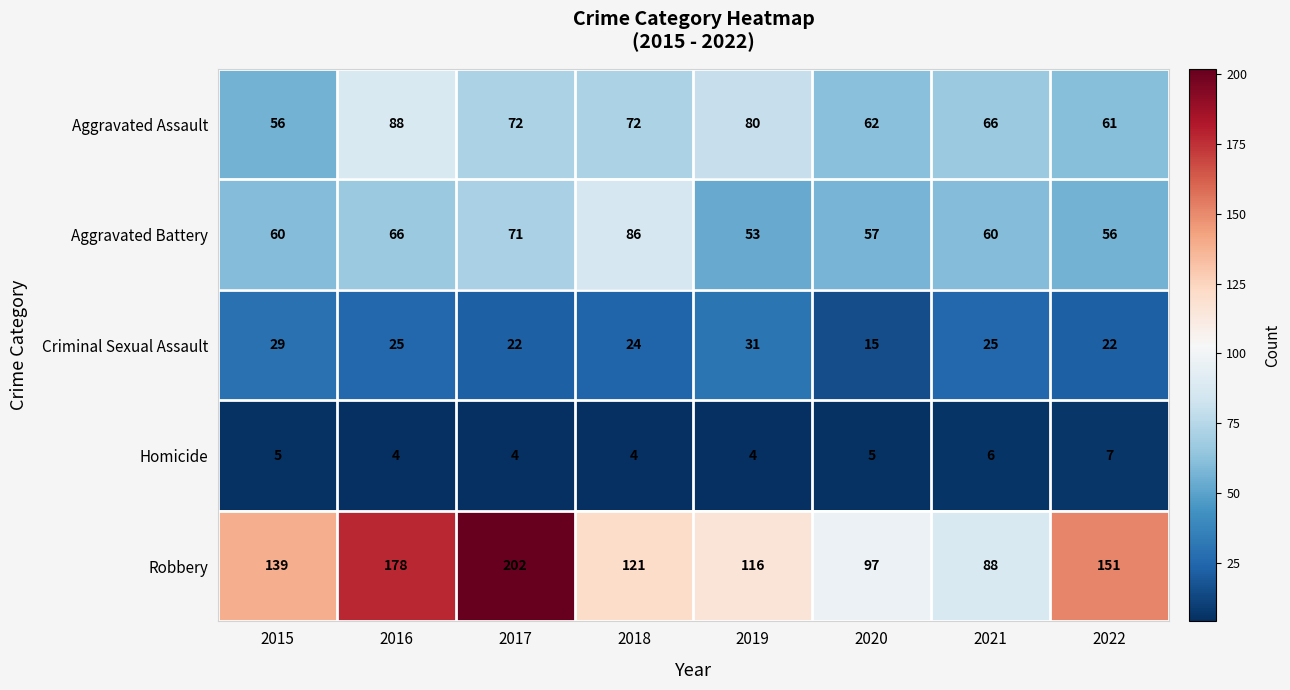

What is the minimum value shown in the chart?

4